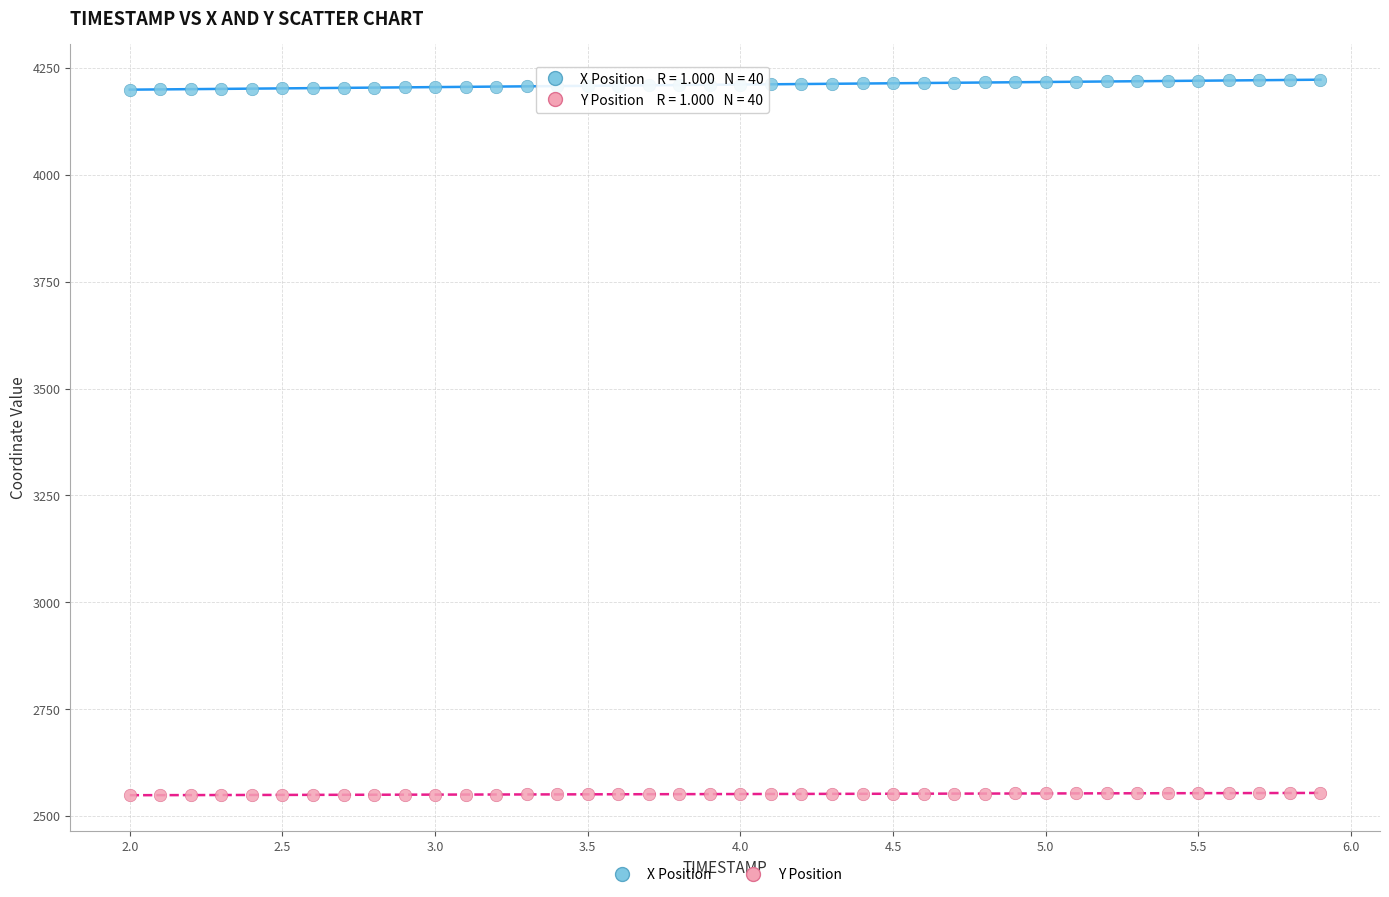

What is the X range (max minus min) for the scatter plot?

3.9